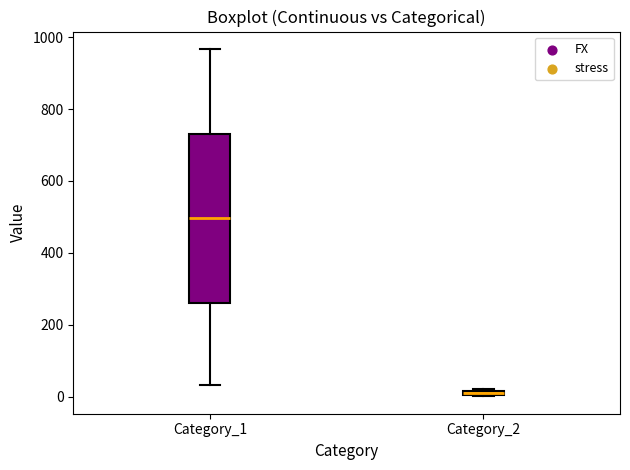

Which box has the lowest median line?

Category_2